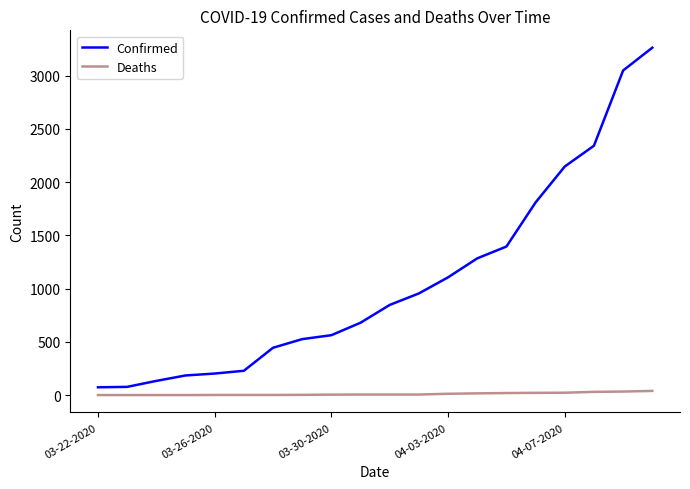

True or false: Deaths and Confirmed intersect in this chart.

False